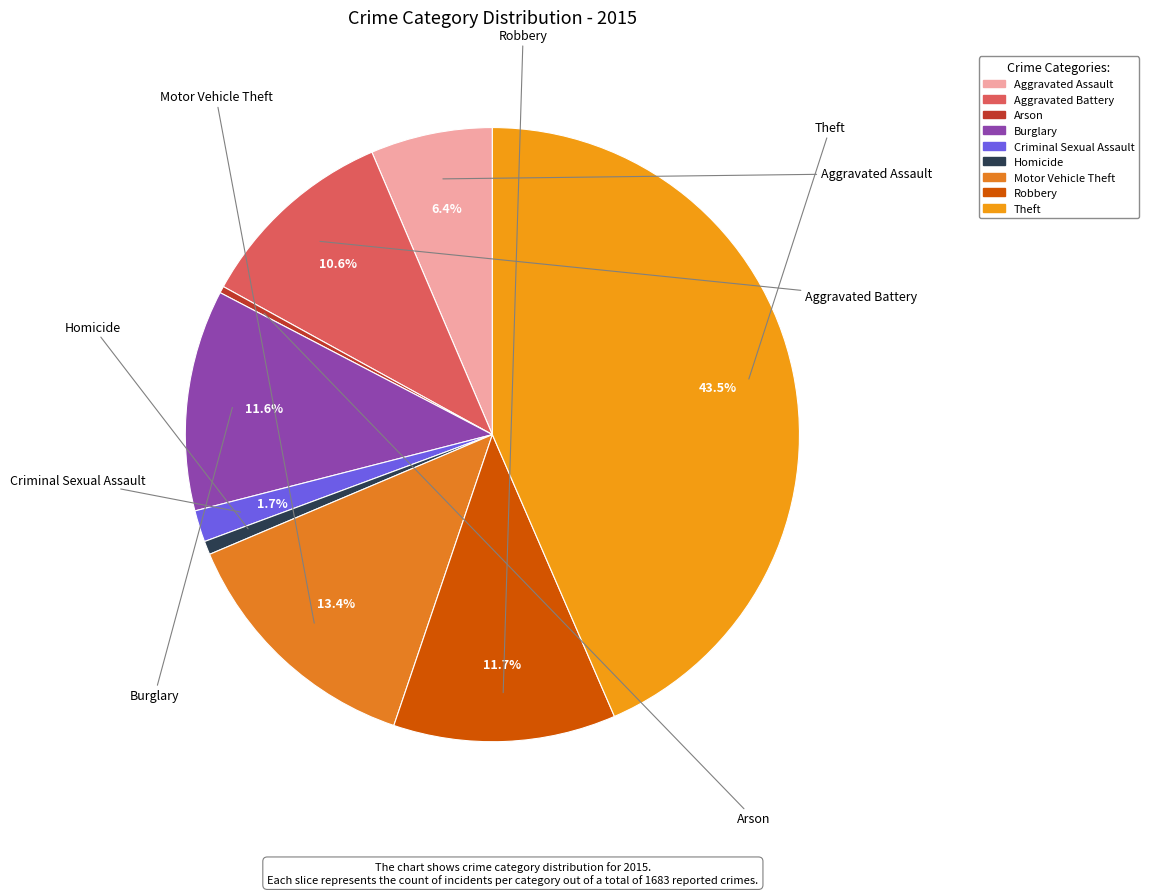

Is there a majority slice in this chart?

No